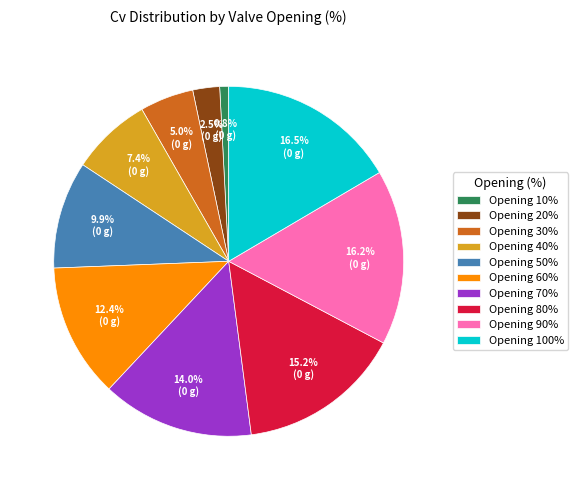

Is there a majority slice in this chart?

No